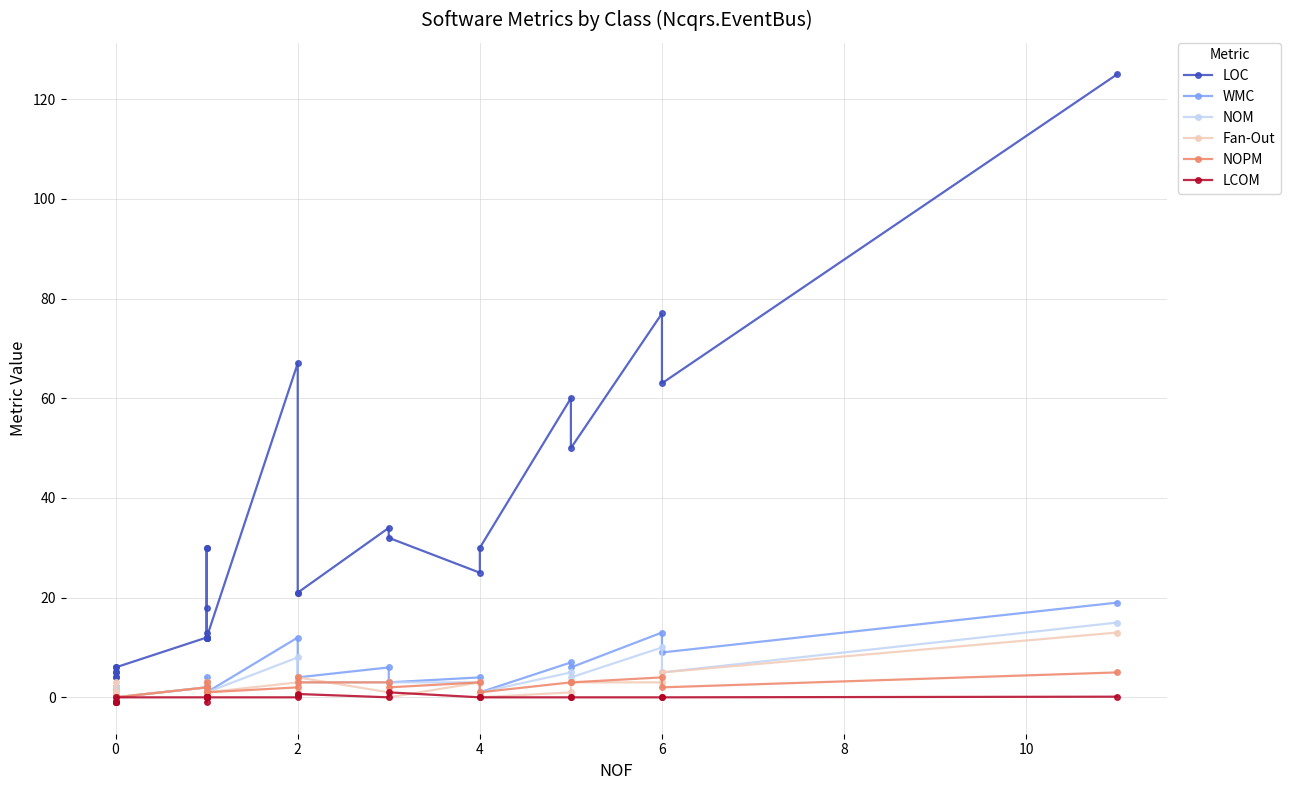

In NOPM, how many points are higher than both neighbors (excluding endpoints)?

4